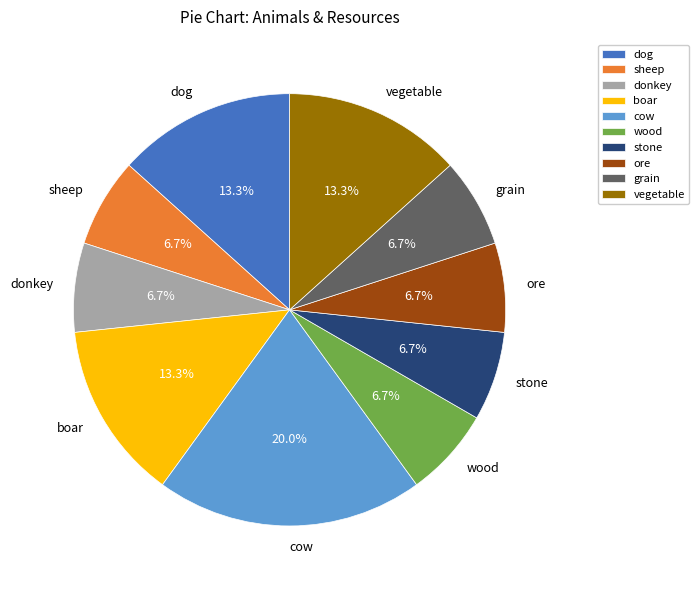

To the nearest percent, what is the difference between the largest and smallest slice percentages?

13%